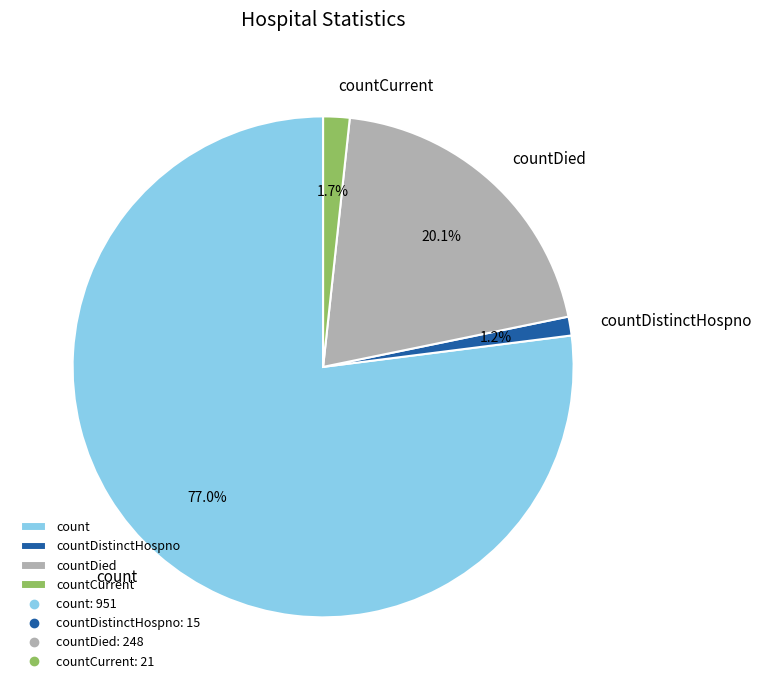

What portion of the pie excludes countDistinctHospno?

98.8%